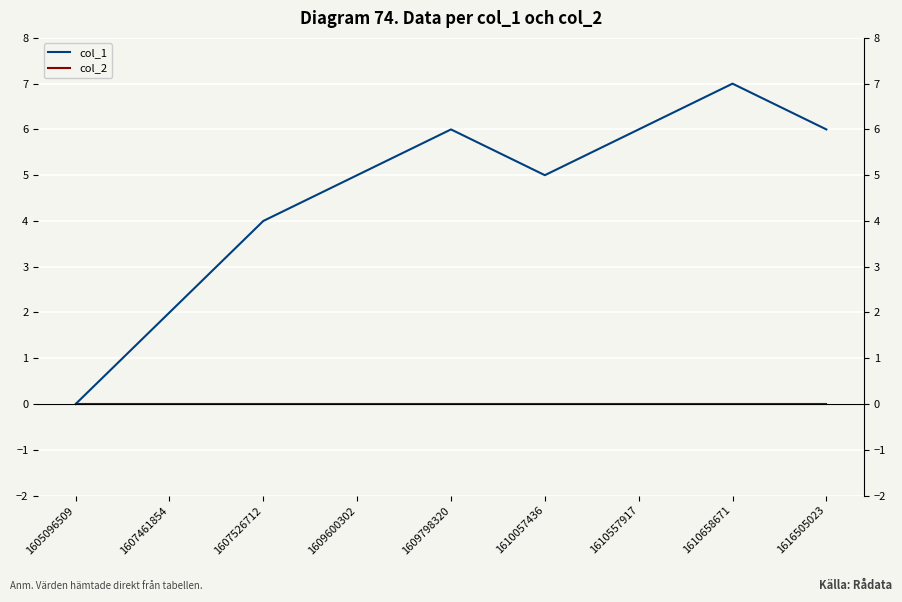

True or false: col_1 and col_2 cross at least once.

False